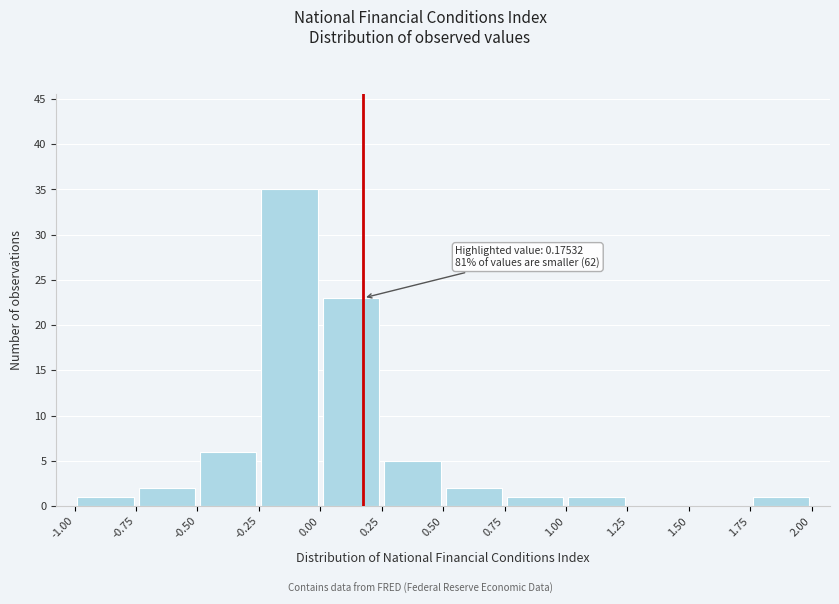

Over which range of the x-axis is the bar tallest?

-0.25 to 0.00